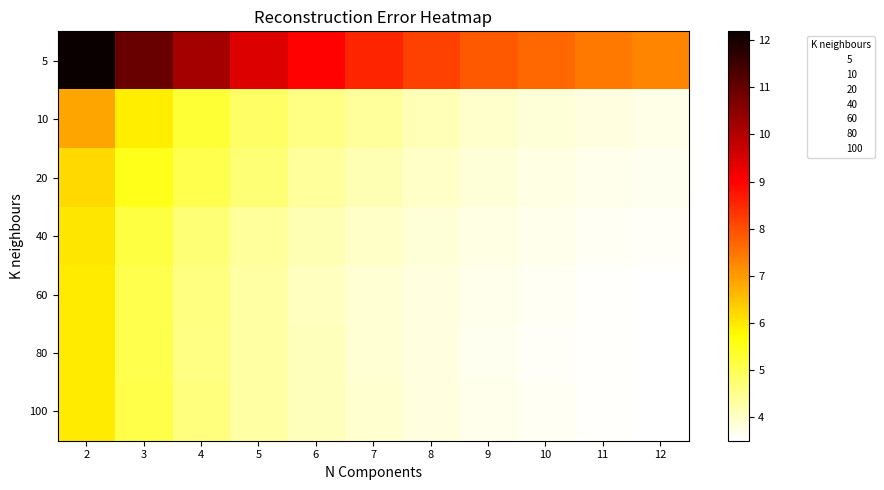

At which category is the sum across all series the highest?

2